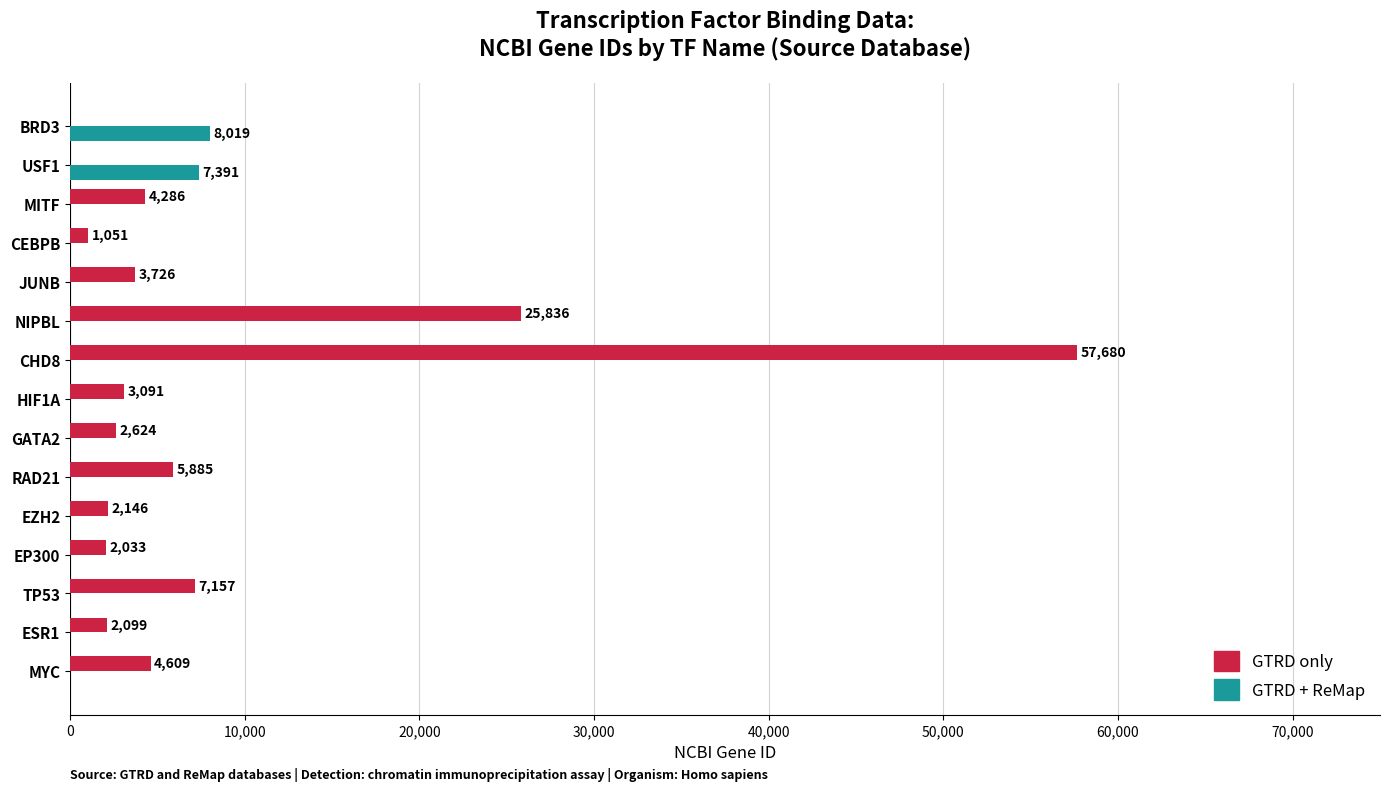

Where is GTRD only nearest to the value 28840?

NIPBL